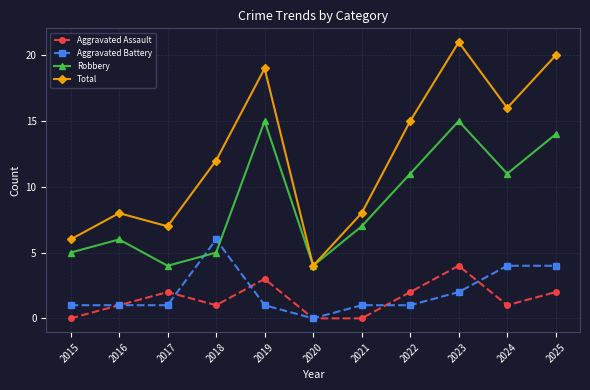

True or false: Total and Aggravated Assault cross at least once.

False